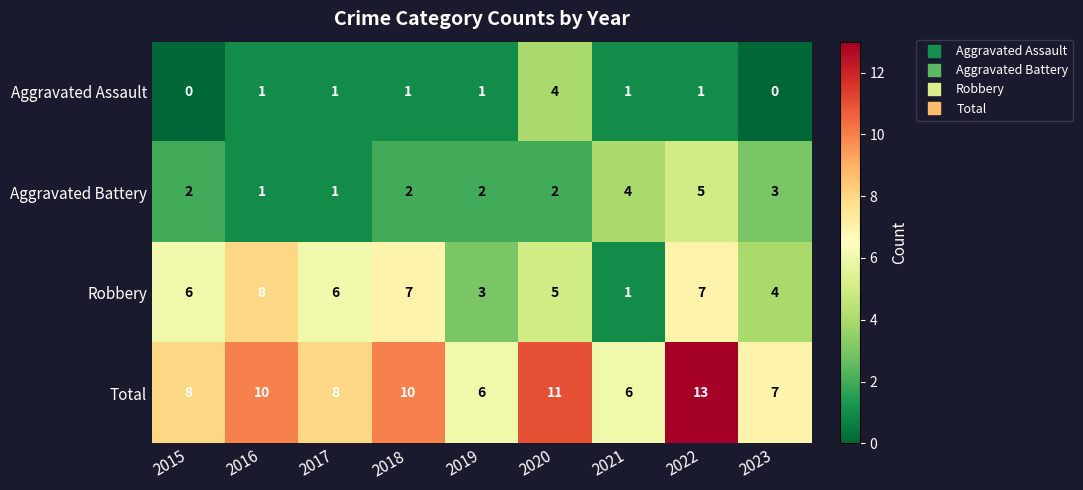

Count the number of categories in the chart.

9